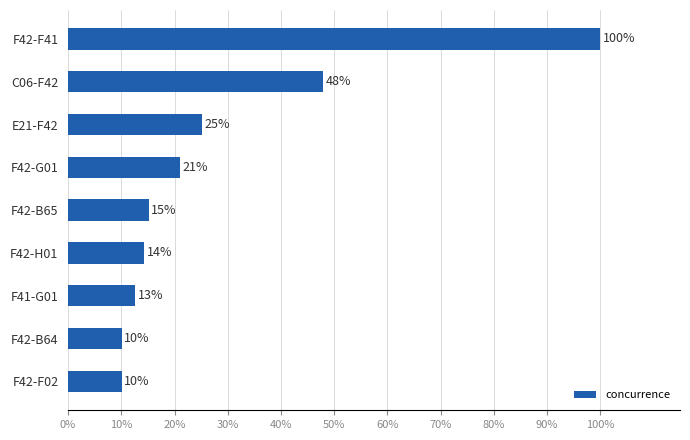

Count the values in the range 0 to 1.

9